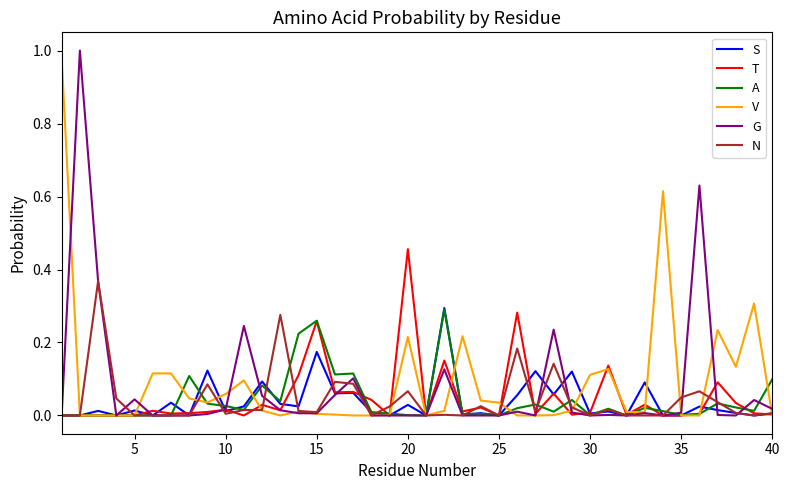

Reading left to right, list all the values displayed in this chart.

S: 0.0	0.0	0.0	0.0	0.0	0.0	0.0	0.0	0.1	0.0	0.0	0.1	0.0	0.0	0.2	0.1	0.1	0.0	0.0	0.0	0.0	0.3	0.0	0.0	0.0	0.1	0.1	0.1	0.1	0.0	0.0	0.0	0.1	0.0	0.0	0.0	0.0	0.0	0.0	0.0
T: 0.0	0.0	0.0	0.0	0.0	0.0	0.0	0.0	0.0	0.0	0.0	0.0	0.0	0.1	0.3	0.1	0.1	0.0	0.0	0.5	0.0	0.2	0.0	0.0	0.0	0.3	0.0	0.1	0.0	0.0	0.1	0.0	0.0	0.0	0.0	0.0	0.1	0.0	0.0	0.0
A: 0.0	0.0	0.0	0.0	0.0	0.0	0.0	0.1	0.0	0.0	0.0	0.1	0.0	0.2	0.3	0.1	0.1	0.0	0.0	0.0	0.0	0.3	0.0	0.0	0.0	0.0	0.0	0.0	0.0	0.0	0.0	0.0	0.0	0.0	0.0	0.0	0.0	0.0	0.0	0.1
V: 1.0	0.0	0.0	0.0	0.0	0.1	0.1	0.0	0.0	0.1	0.1	0.0	0.0	0.0	0.0	0.0	0.0	0.0	0.0	0.2	0.0	0.0	0.2	0.0	0.0	0.0	0.0	0.0	0.0	0.1	0.1	0.0	0.0	0.6	0.0	0.0	0.2	0.1	0.3	0.0
G: 0.0	1.0	0.4	0.0	0.0	0.0	0.0	0.0	0.0	0.0	0.2	0.1	0.0	0.0	0.0	0.1	0.1	0.0	0.0	0.0	0.0	0.1	0.0	0.0	0.0	0.0	0.0	0.2	0.0	0.0	0.0	0.0	0.0	0.0	0.0	0.6	0.0	0.0	0.0	0.0
N: 0.0	0.0	0.4	0.0	0.0	0.0	0.0	0.0	0.1	0.0	0.0	0.0	0.3	0.0	0.0	0.1	0.1	0.0	0.0	0.1	0.0	0.0	0.0	0.0	0.0	0.2	0.0	0.1	0.0	0.0	0.0	0.0	0.0	0.0	0.0	0.1	0.0	0.0	0.0	0.0